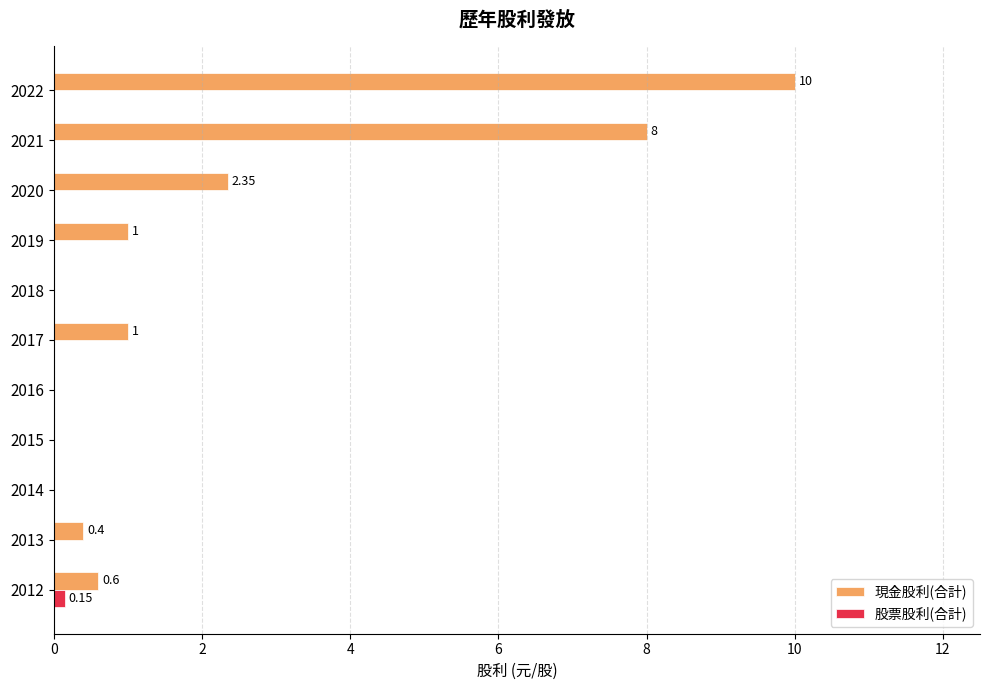

How many series are shown in this chart?

2